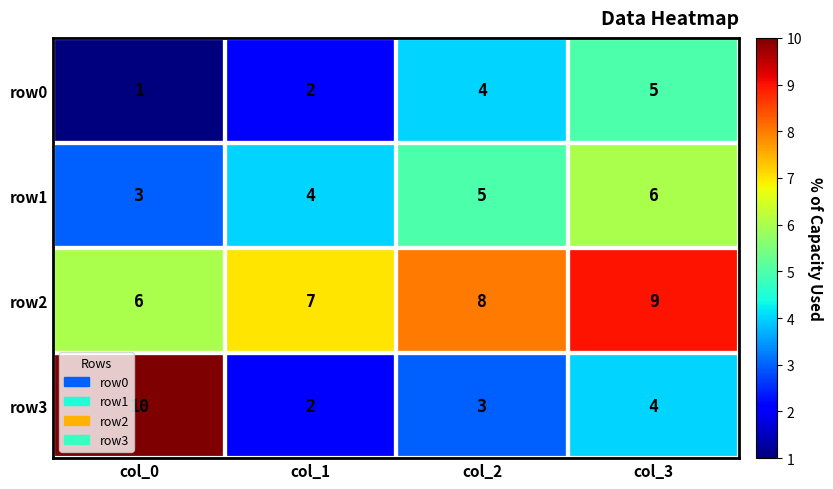

Which category has the lowest value across all series?

col_0